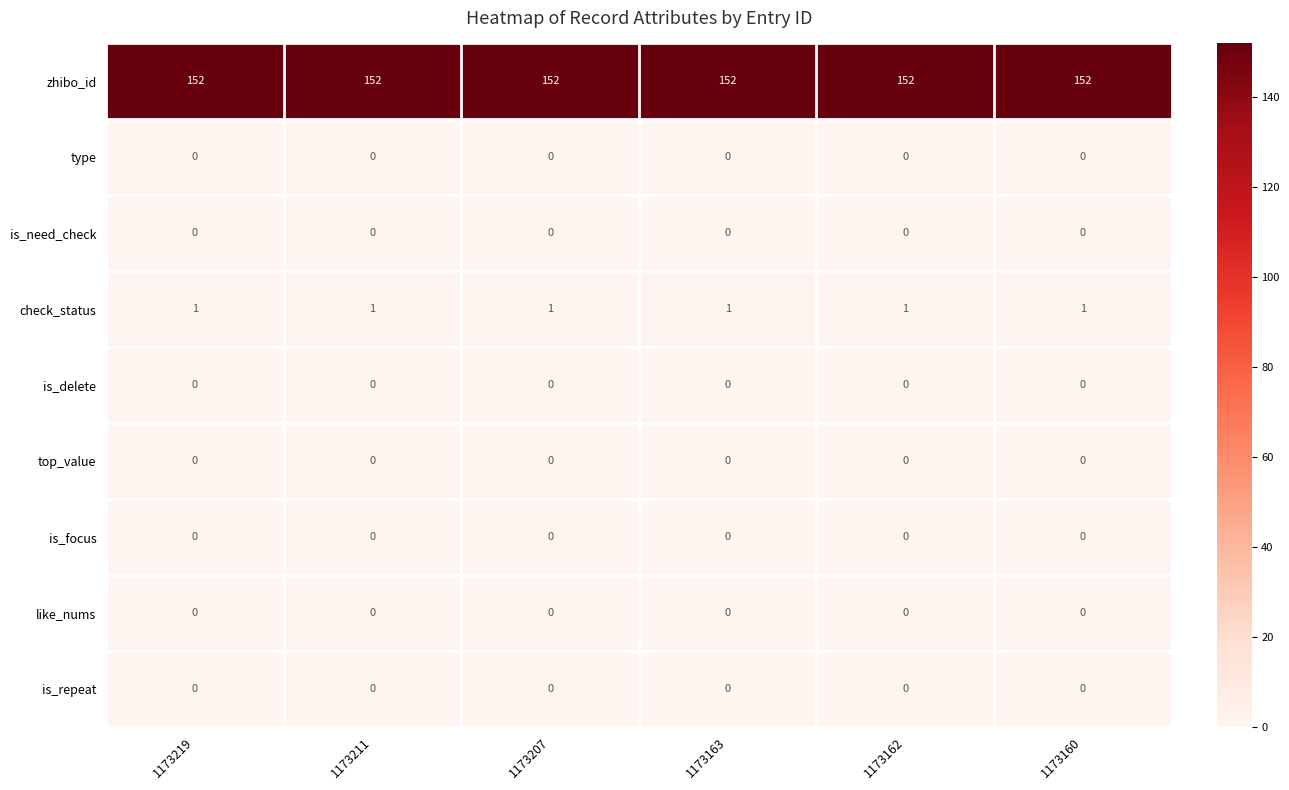

What is the maximum value shown in the chart?

152